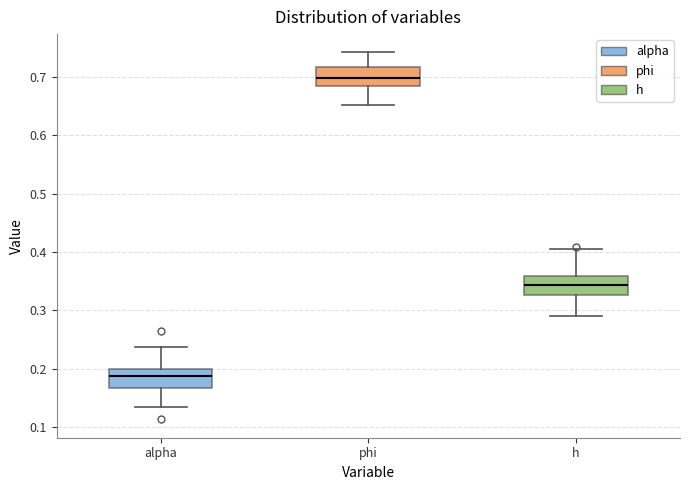

Where is the upper edge of the box for alpha on the y-axis? The values are not printed on the chart, so give them approximately, as read against the axis.

0.20